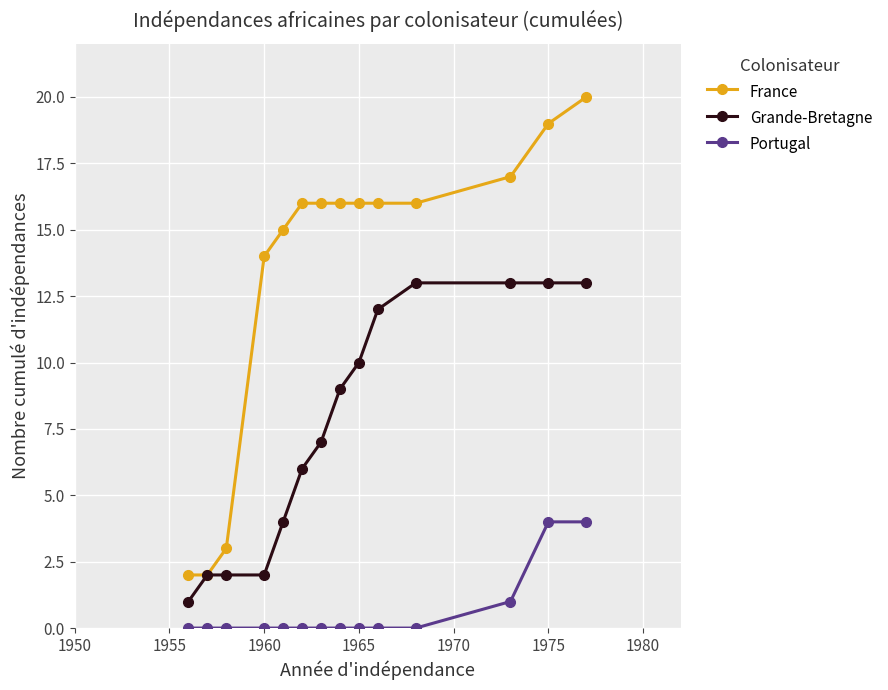

Which series has the largest range (max minus min)?

France